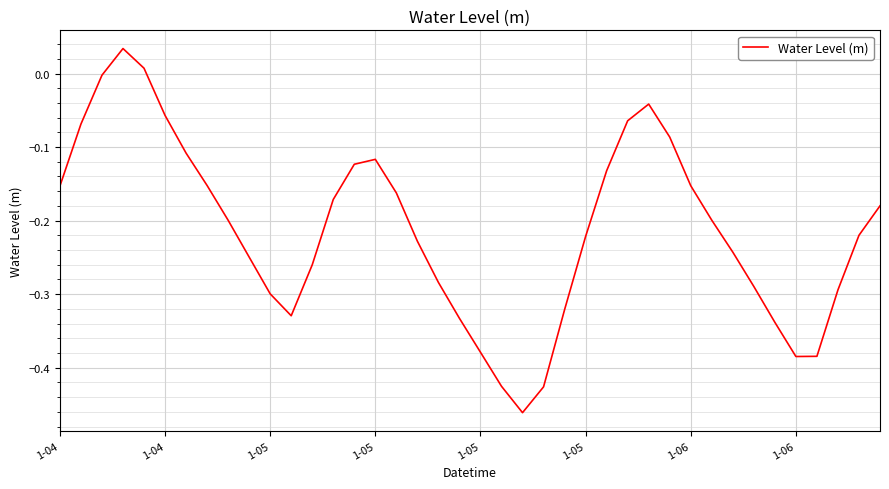

What is the difference between the maximum and minimum values?

0.5